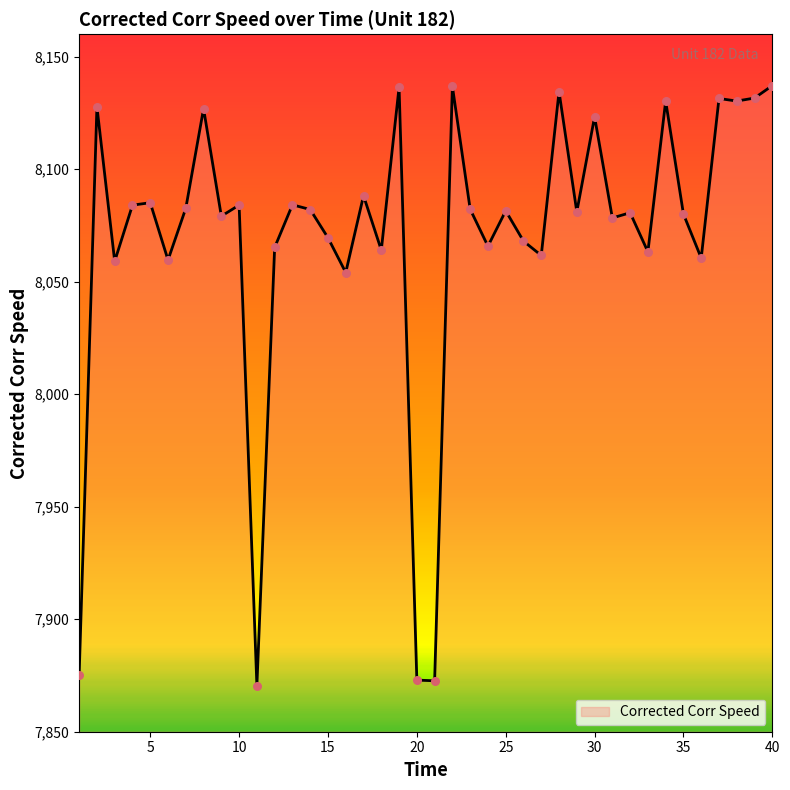

What is the maximum value shown in the chart?

8137.2